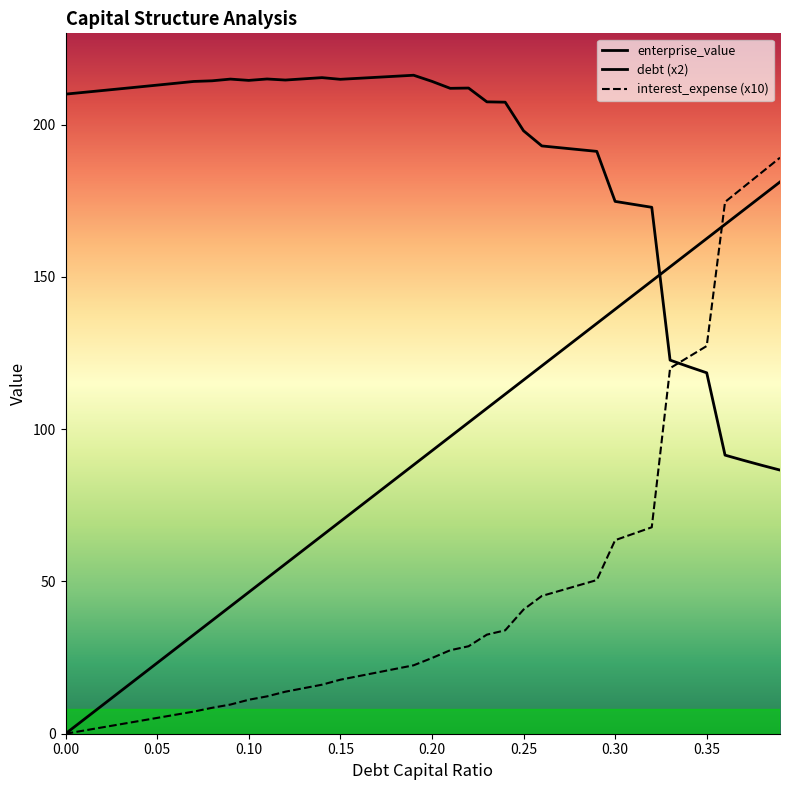

What are all the series names shown in the legend?

enterprise_value, debt (x2), interest_expense (x10)